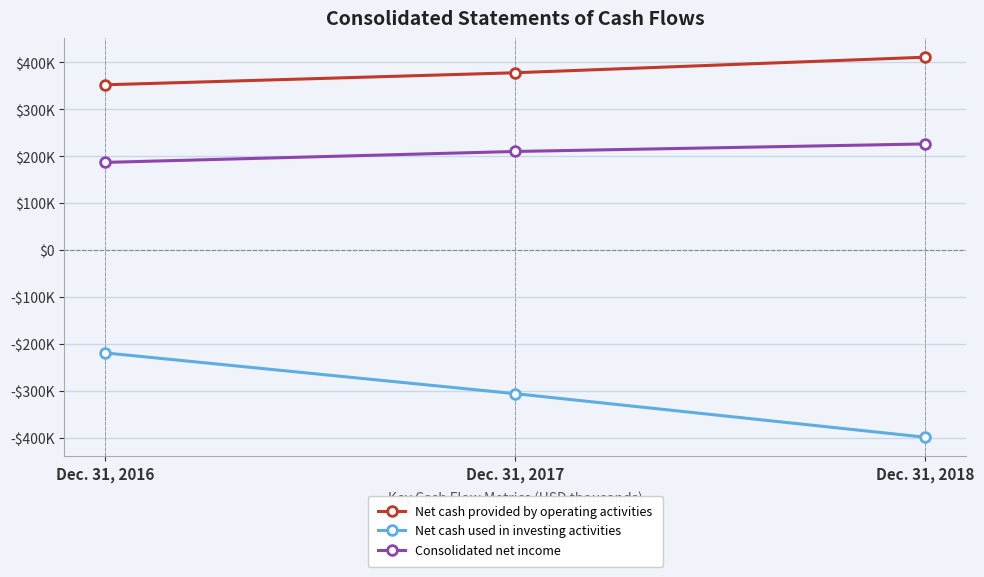

What are all the series names shown in the legend?

Net cash provided by operating activities, Net cash used in investing activities, Consolidated net income